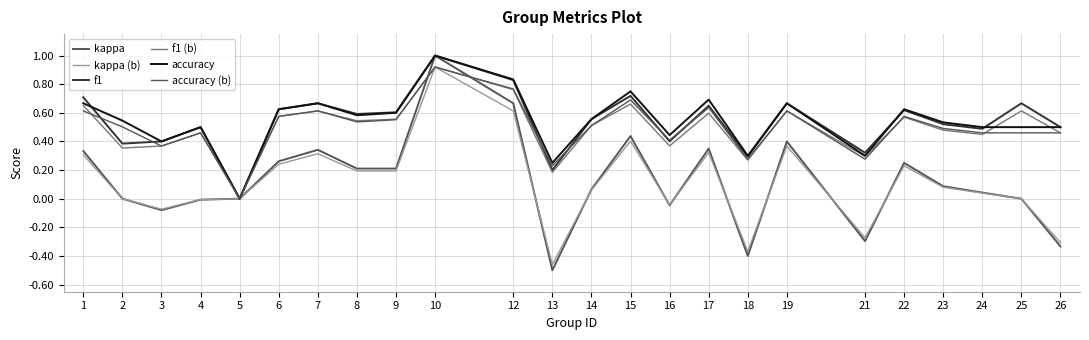

List the labels in order of kappa value, smallest first.

13, 18, 26, 21, 3, 16, 4, 2, 5, 25, 24, 14, 23, 8, 9, 22, 6, 1, 7, 17, 19, 15, 12, 10